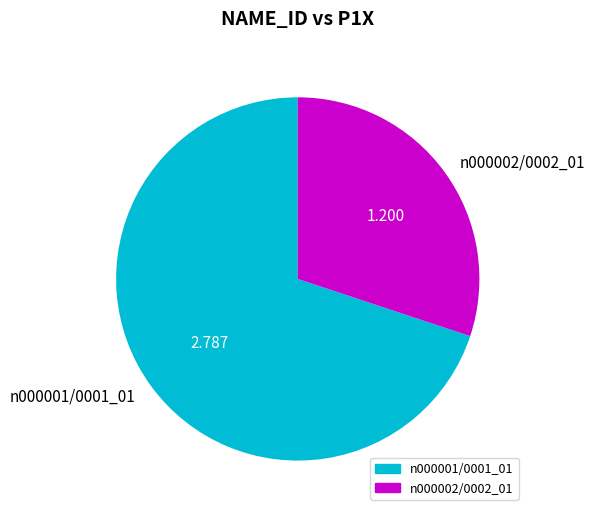

How many segments does this pie chart have?

2